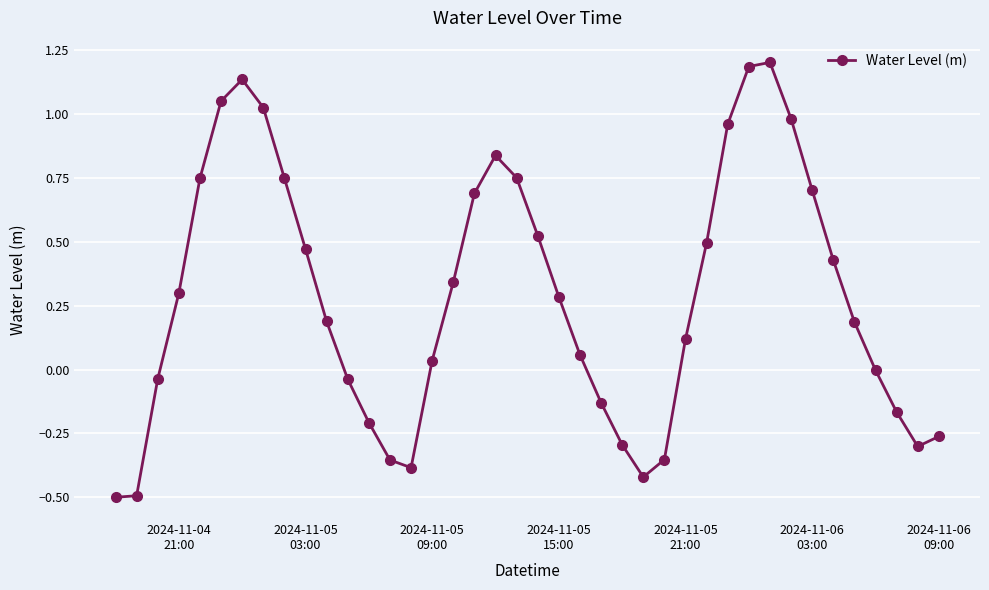

Is this an area chart (filled region under the line)?

No